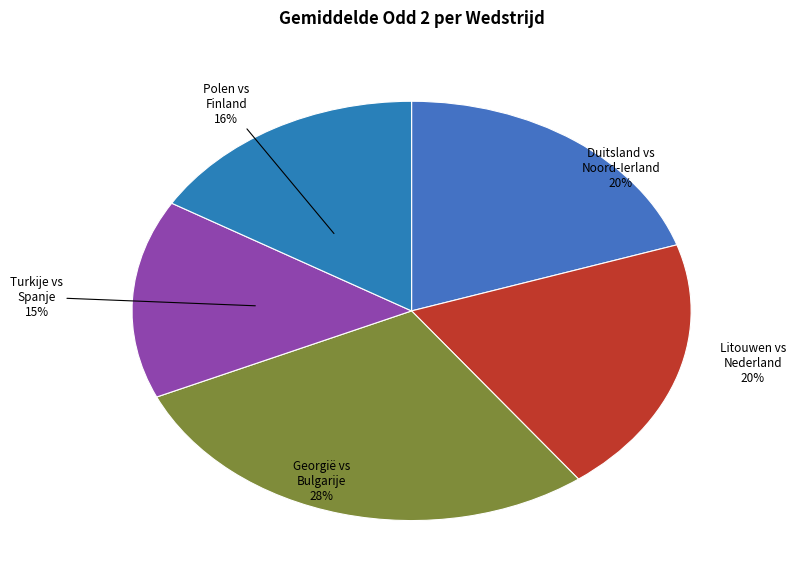

True or false: Turkije vs Spanje accounts for 25% of the total.

False